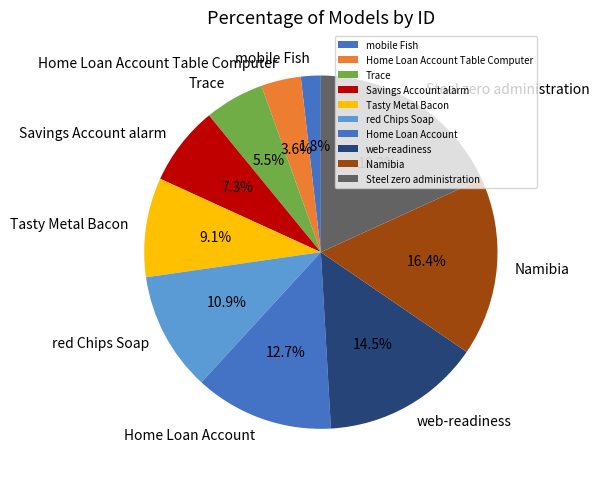

True or false: Home Loan Account Table Computer accounts for 4% of the total.

True